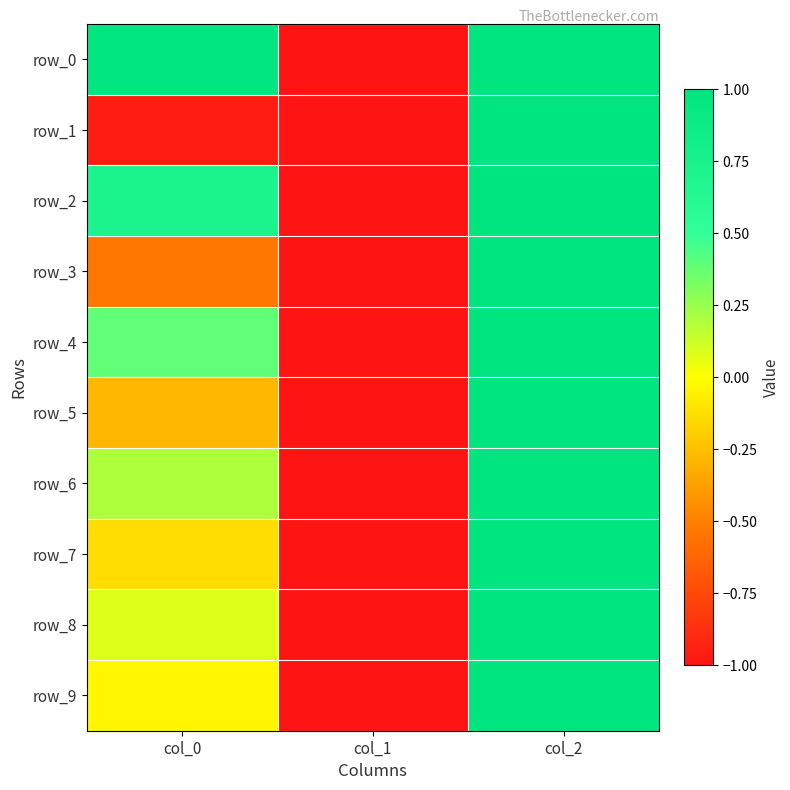

Is it true that row_2 equals 1.0 at col_2?

True